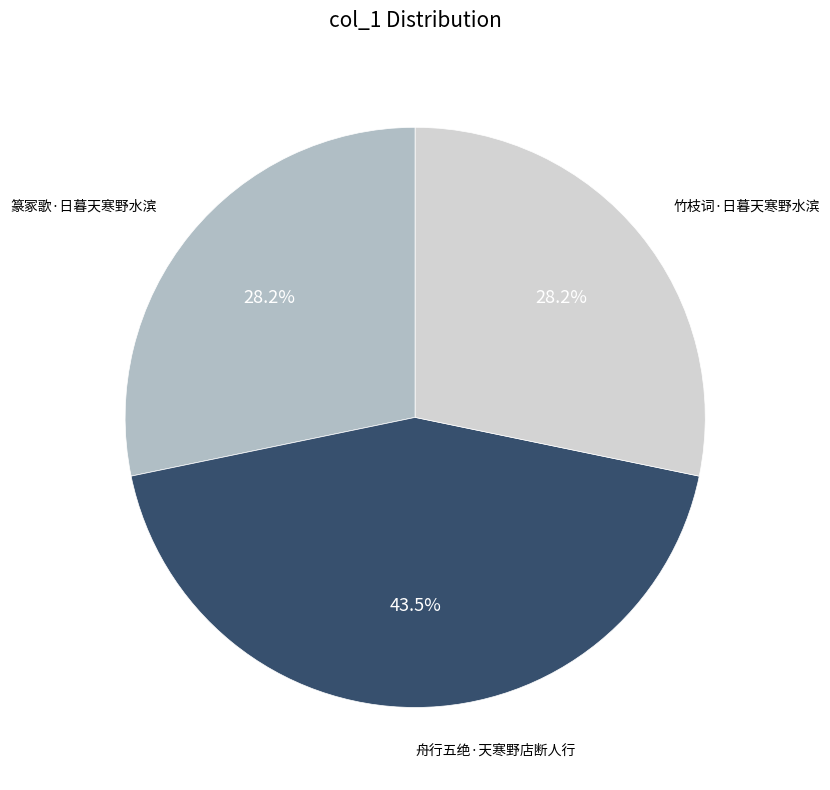

Is there any slice that represents more than half of the pie?

No